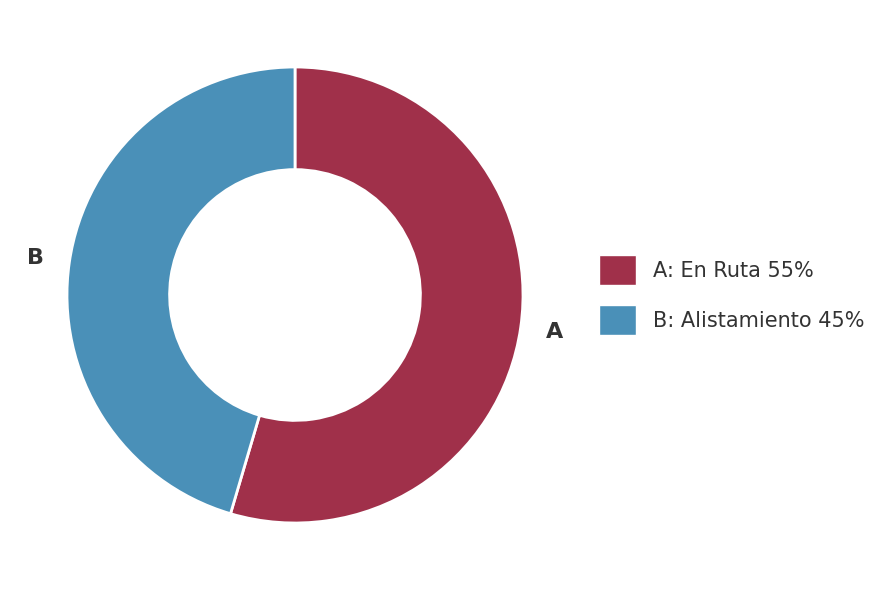

Is there a majority slice in this chart?

Yes